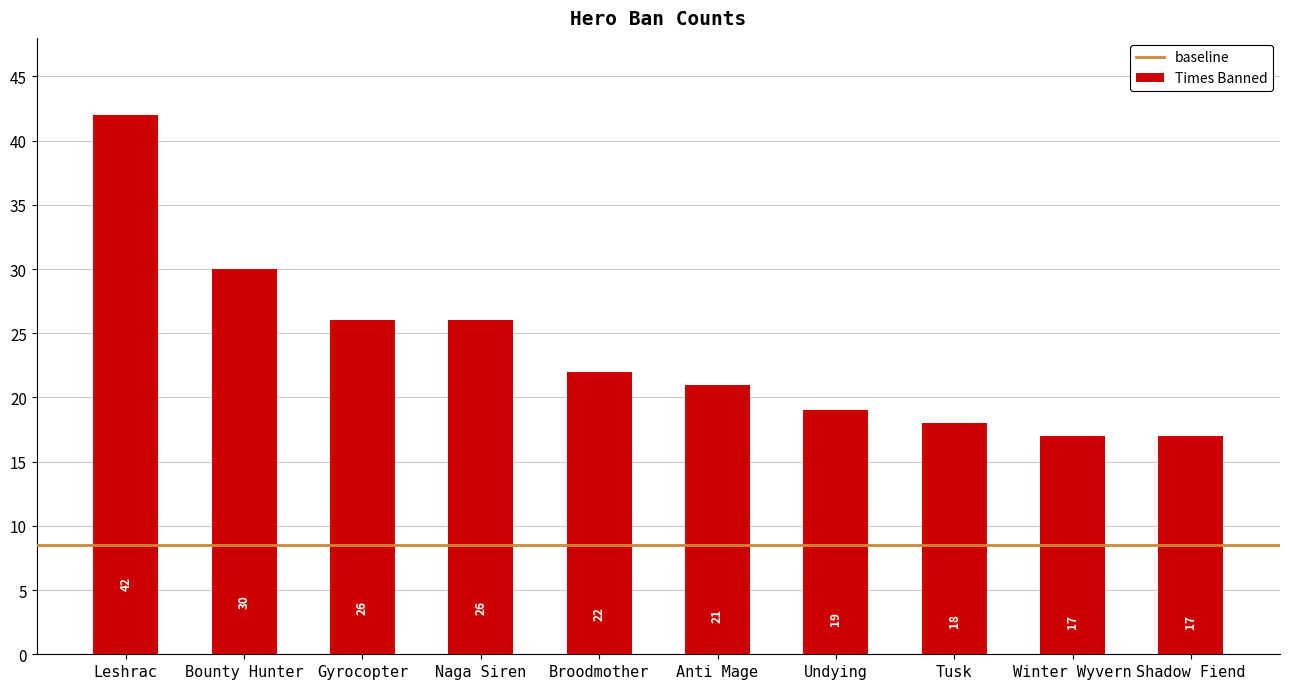

What is the difference between the second highest and second lowest values?

13